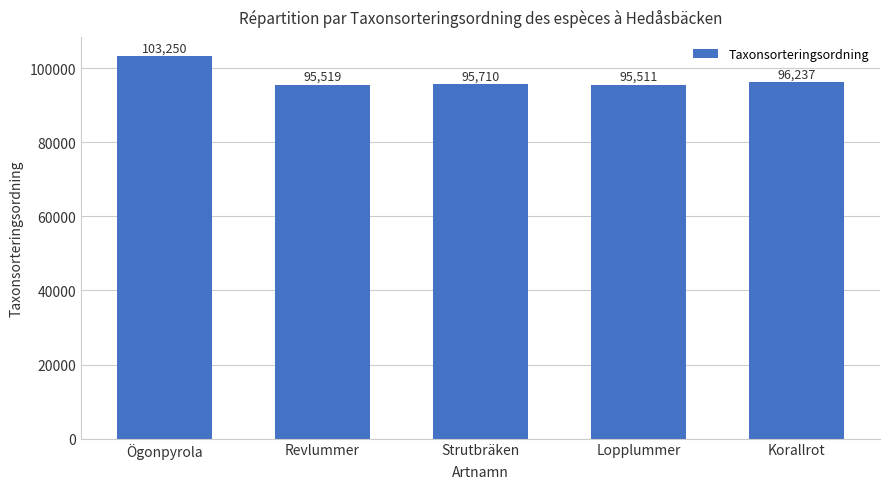

Which category has the lowest value across all series?

Lopplummer